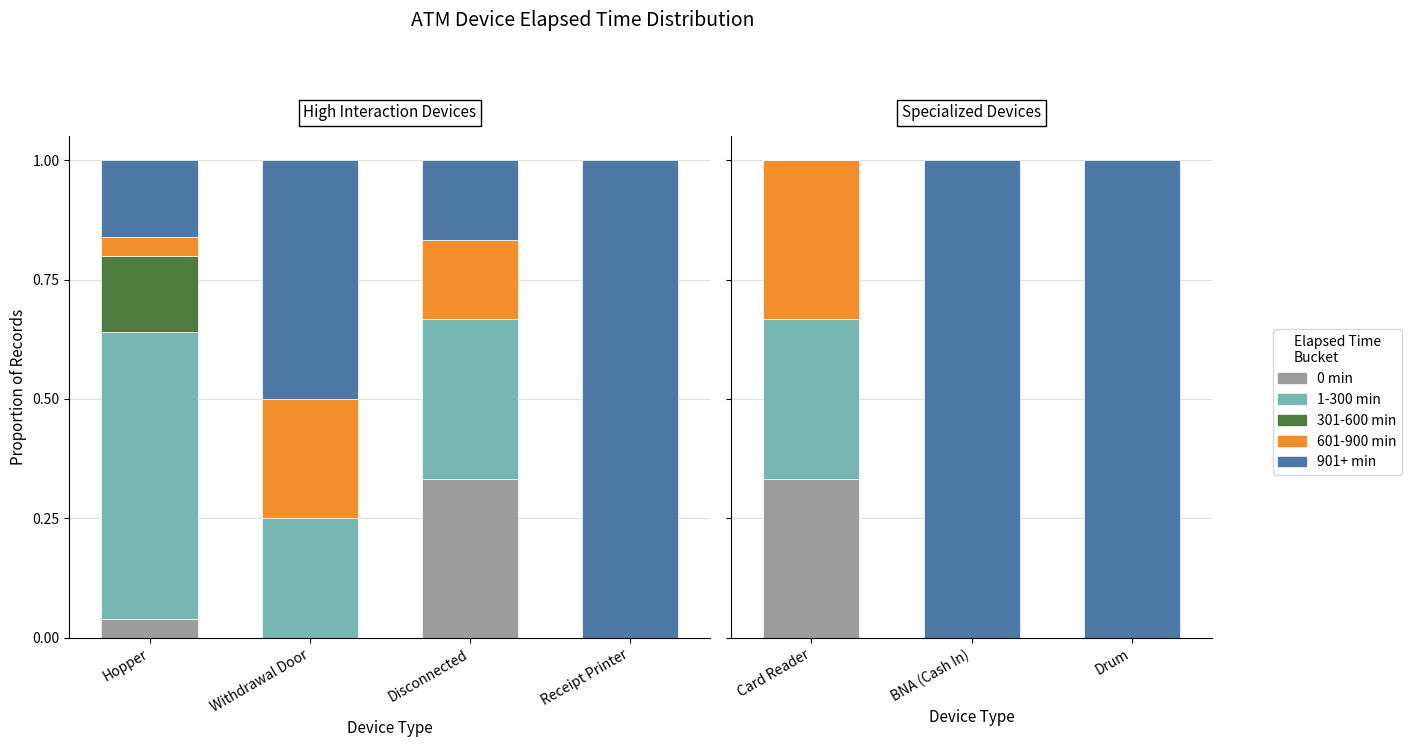

What is the label of the 2nd bar from the left?

BNA (Cash In)